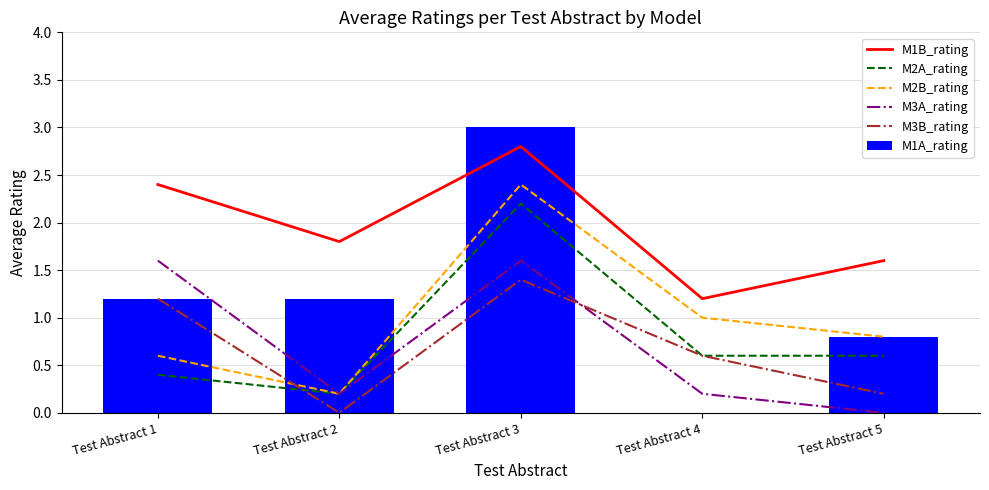

Rank the categories by M2A_rating value from lowest to highest.

Test Abstract 2, Test Abstract 1, Test Abstract 4, Test Abstract 5, Test Abstract 3